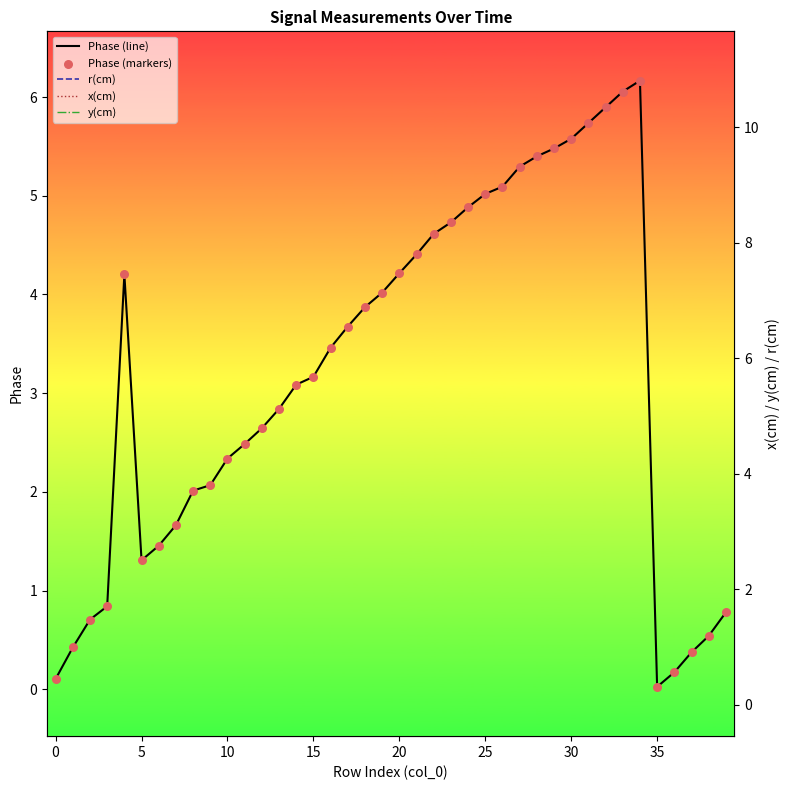

Which series has the widest spread of Y values?

Phase